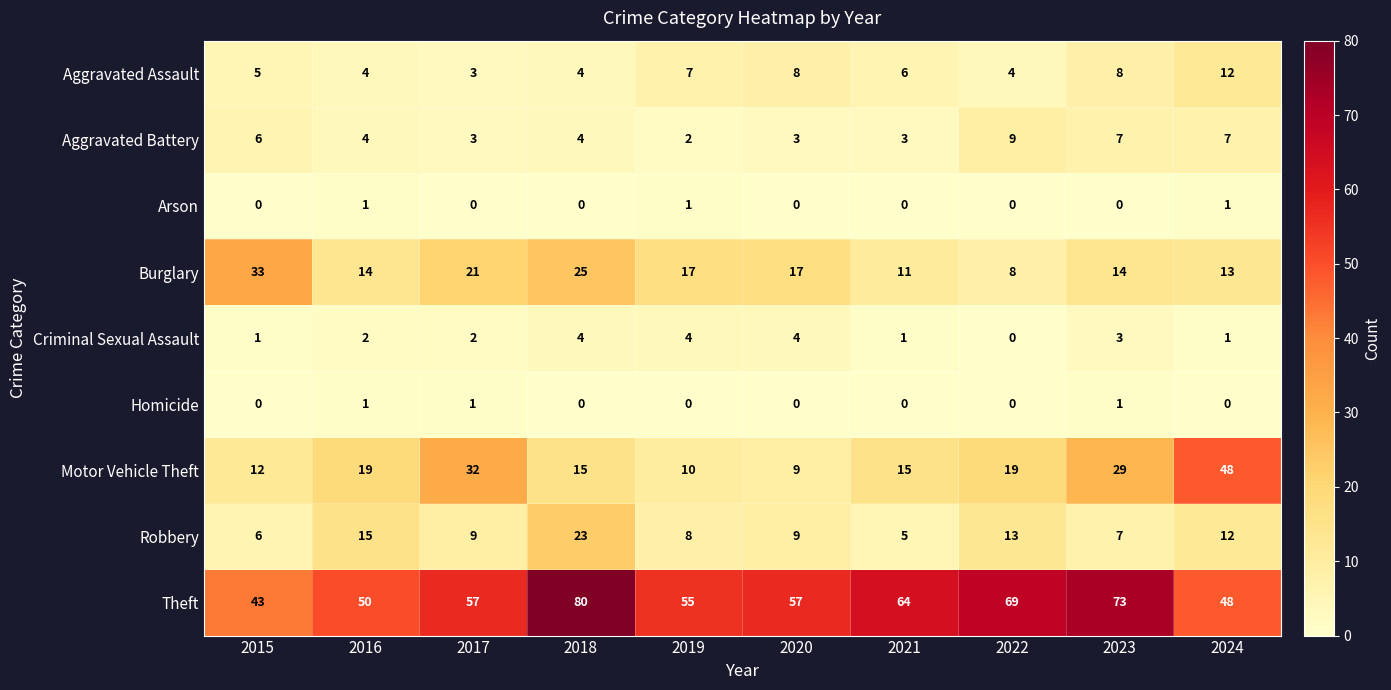

How many distinct data groups are displayed?

9